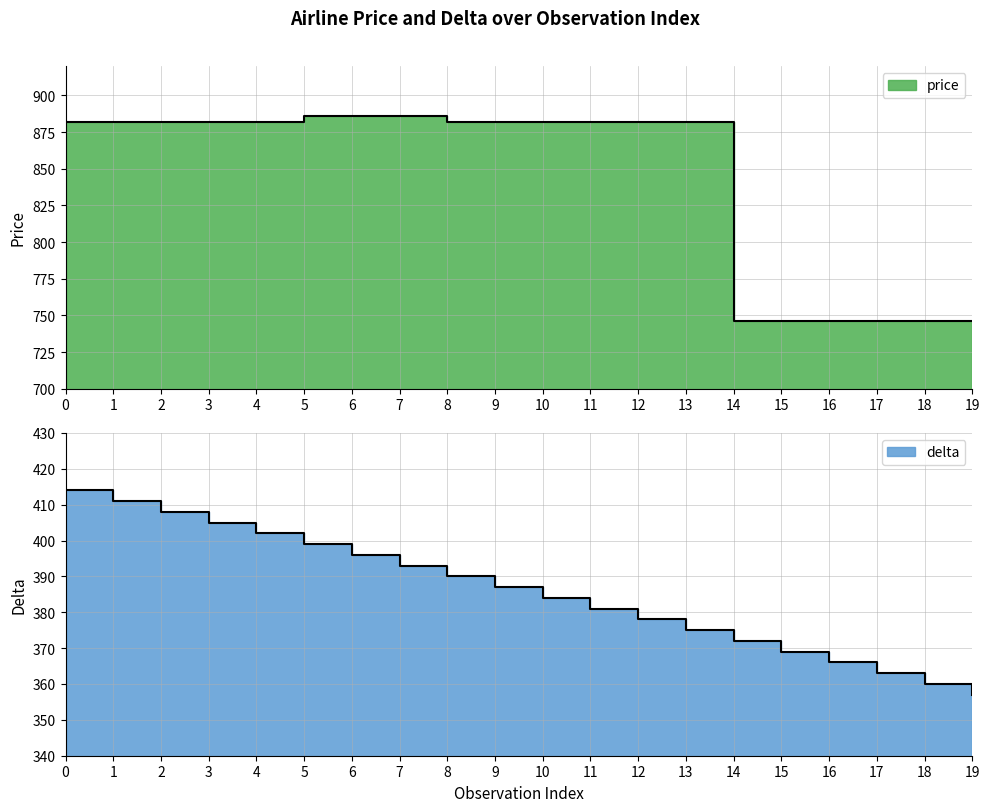

What is the total value across all series at 3?

1287